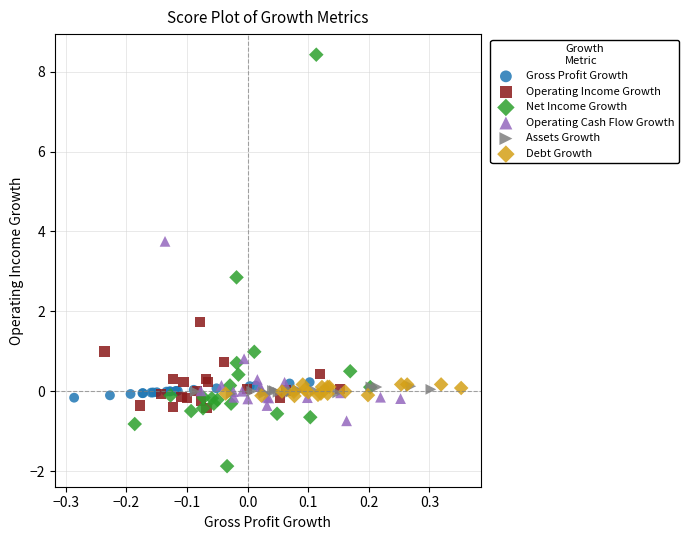

Which series contains the lowest Y value?

Net Income Growth